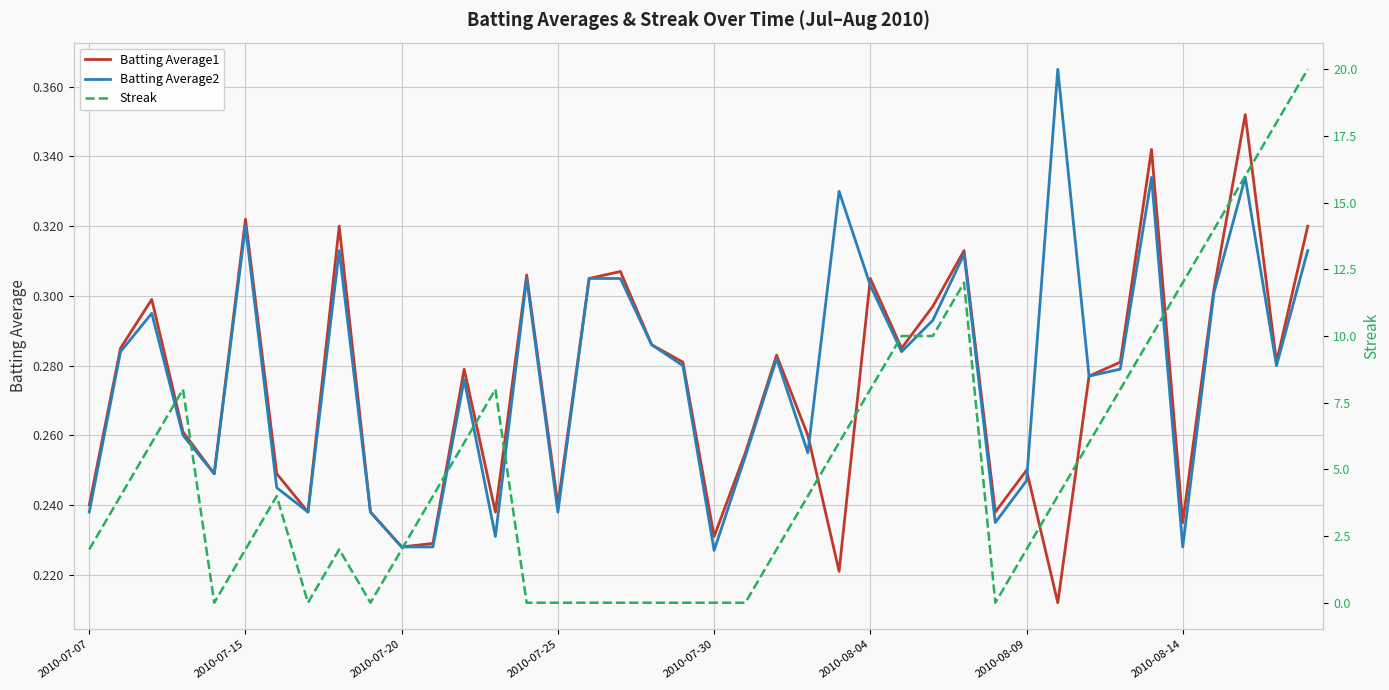

What position from the right is 32?

8